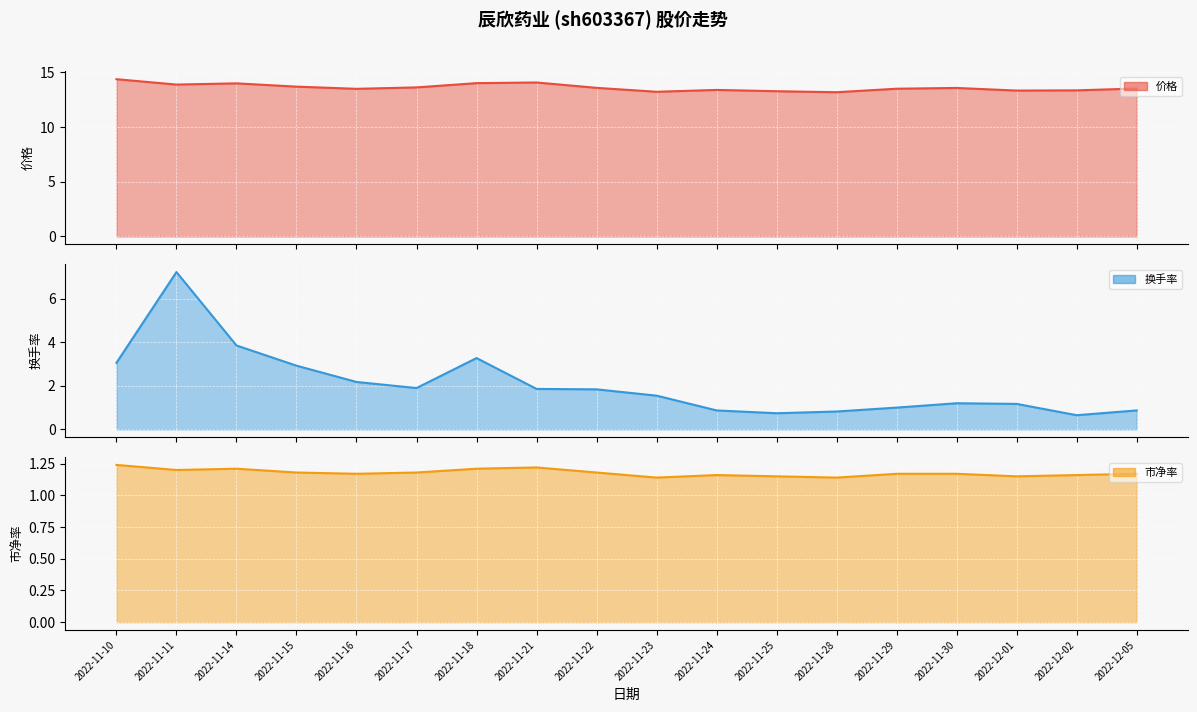

True or false: 换手率 line and 价格 line intersect in this chart.

False